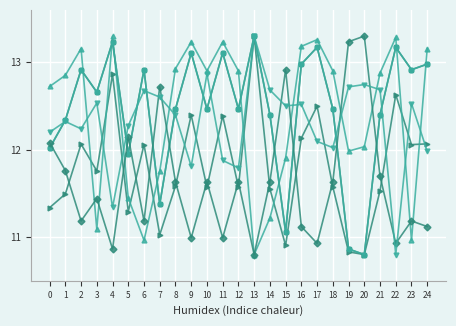

Is this an area chart (filled region under the line)?

No